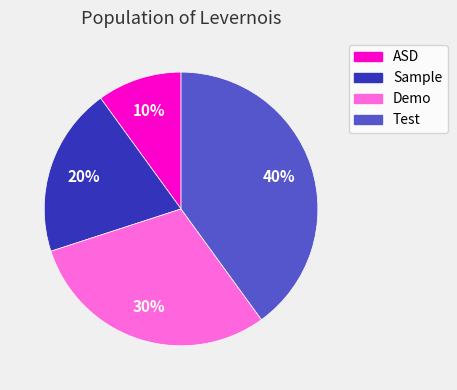

Which slice is the largest?

Test